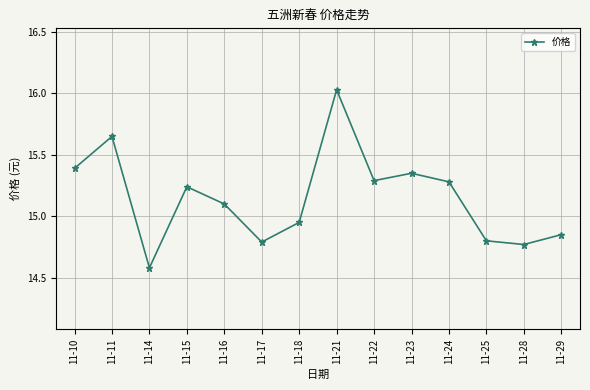

True or false: the data shows 15.1 at 11-16.

True